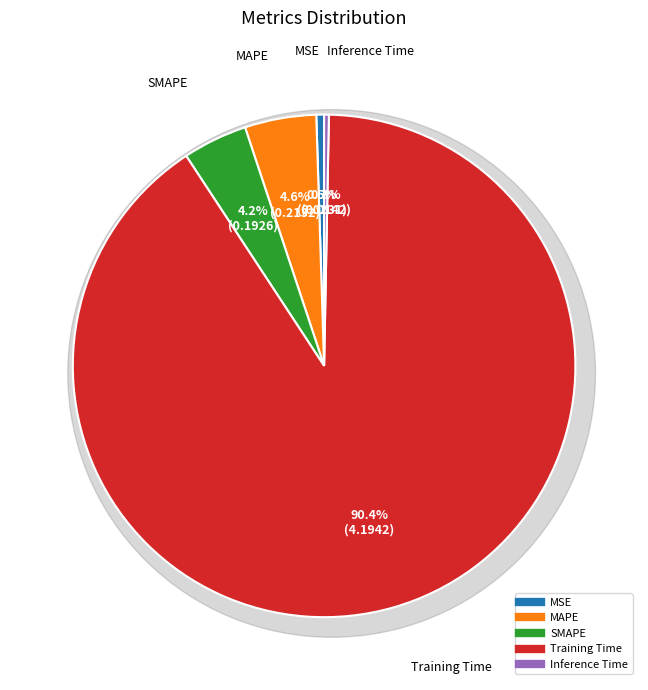

What is the majority slice?

Training Time